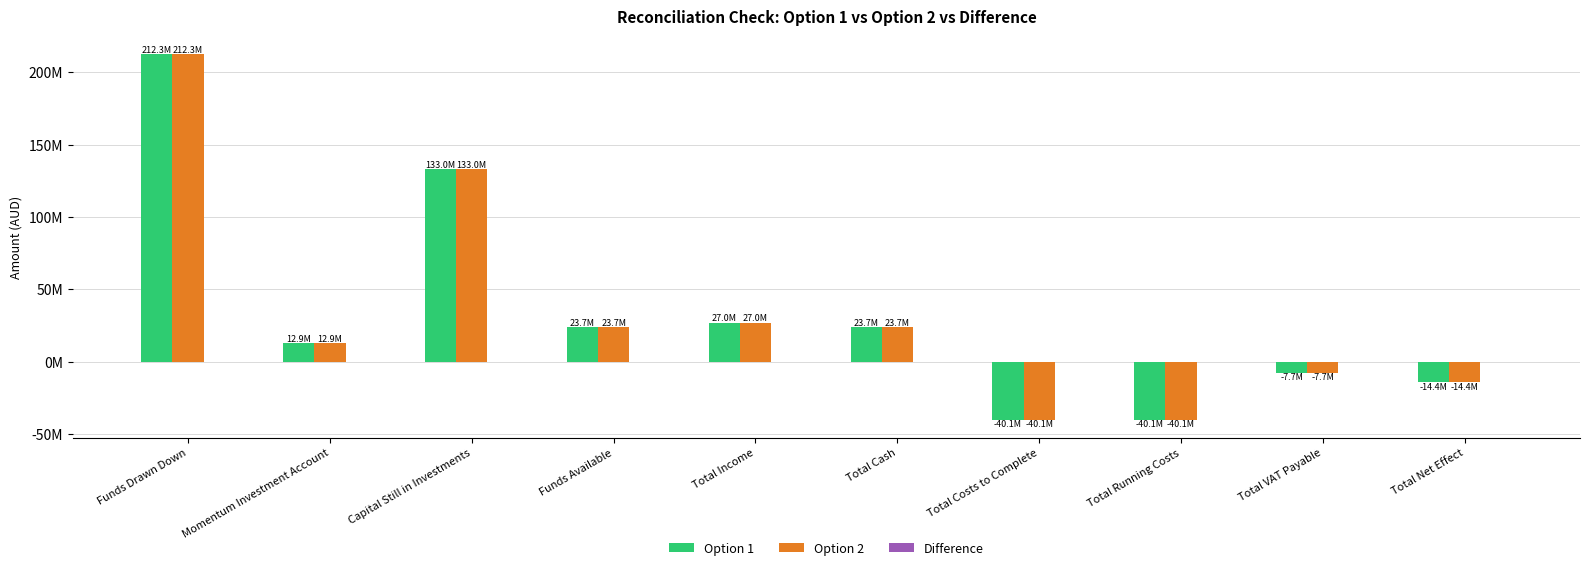

How many data points in Option 2 are above 23716016?

5